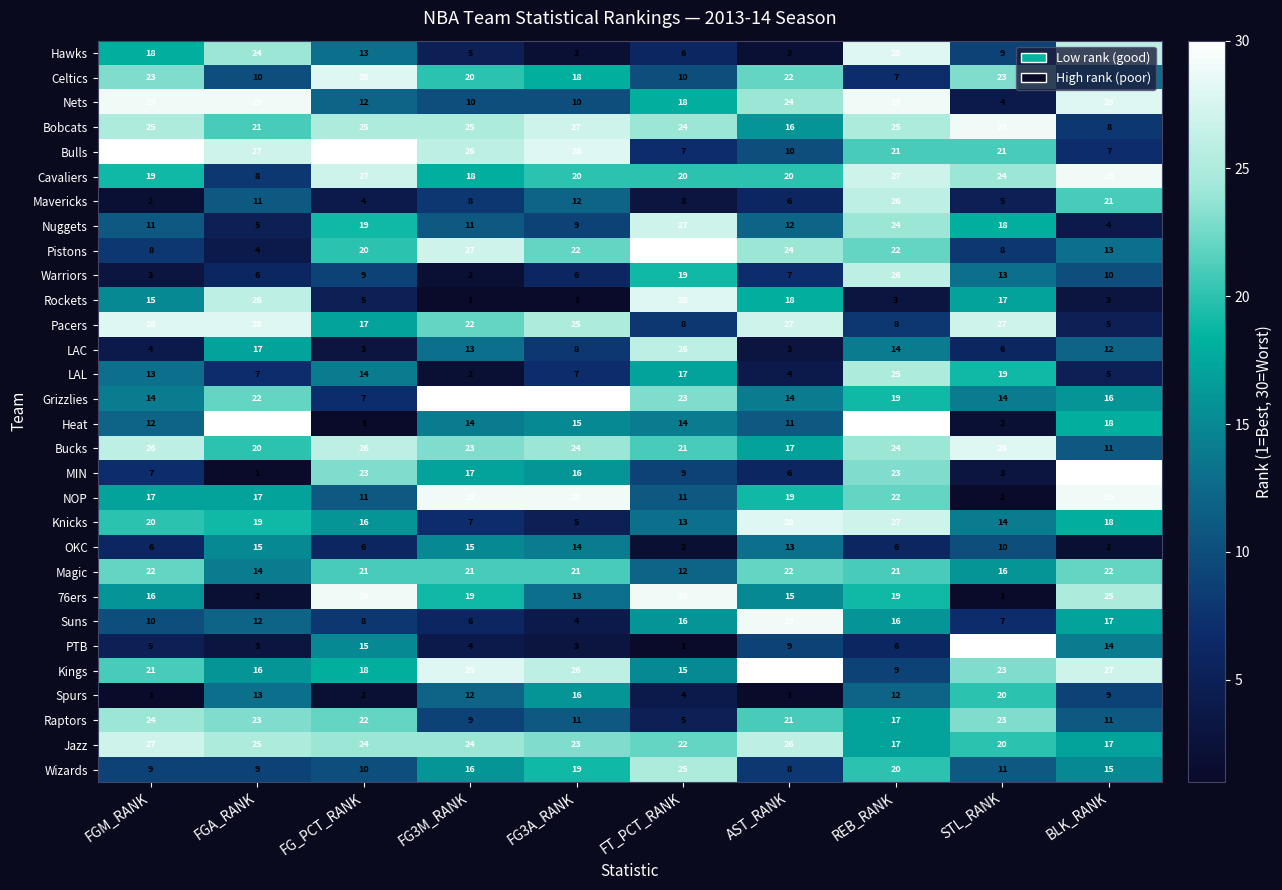

What is the total value across all series at AST_RANK?

464